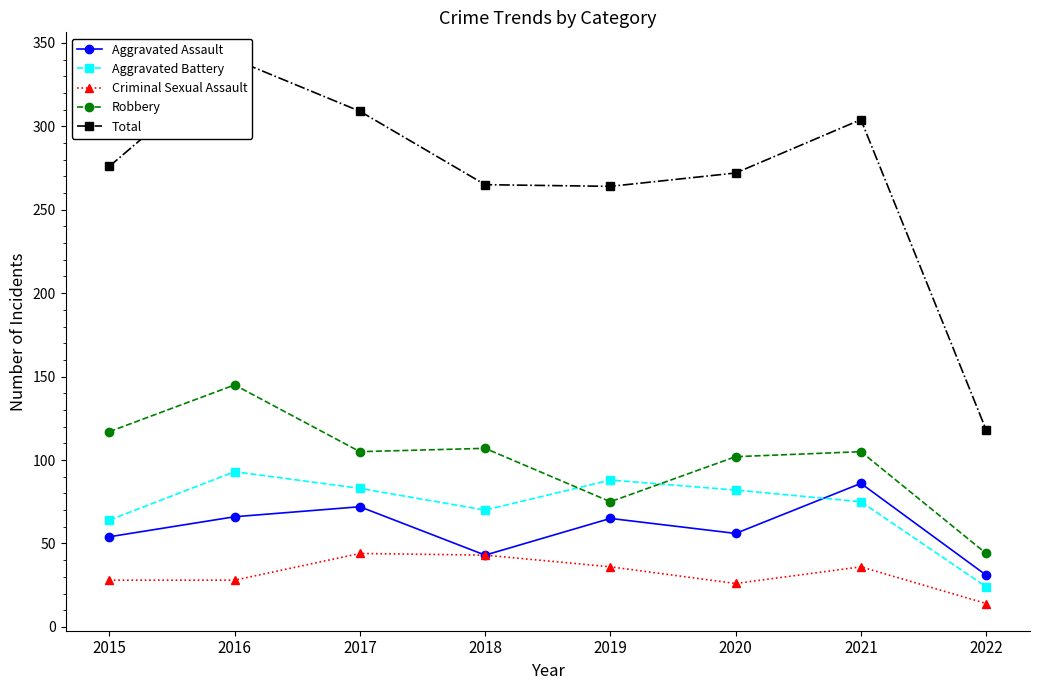

Which series has the widest spread of values?

Total